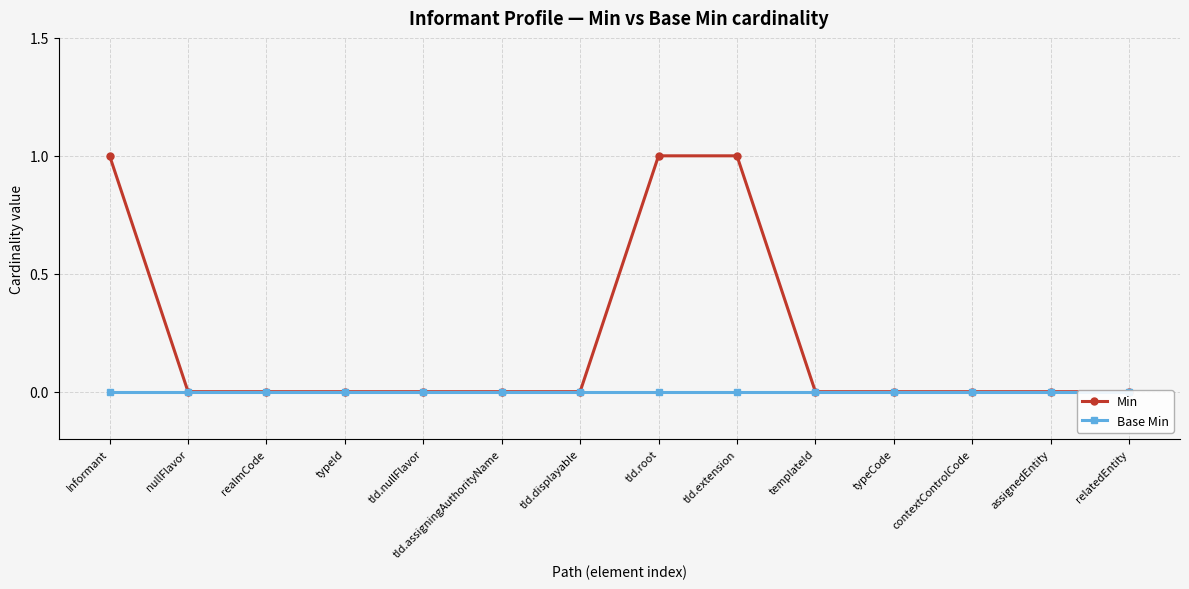

True or false: Base Min and Min cross at least once.

False